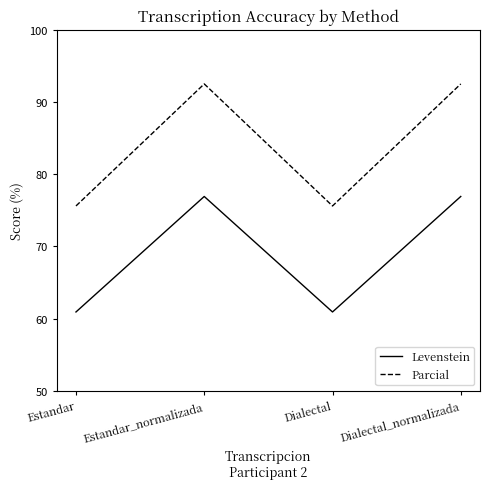

The Parcial series shows 92.5 at Estandar_normalizada. True or false?

True